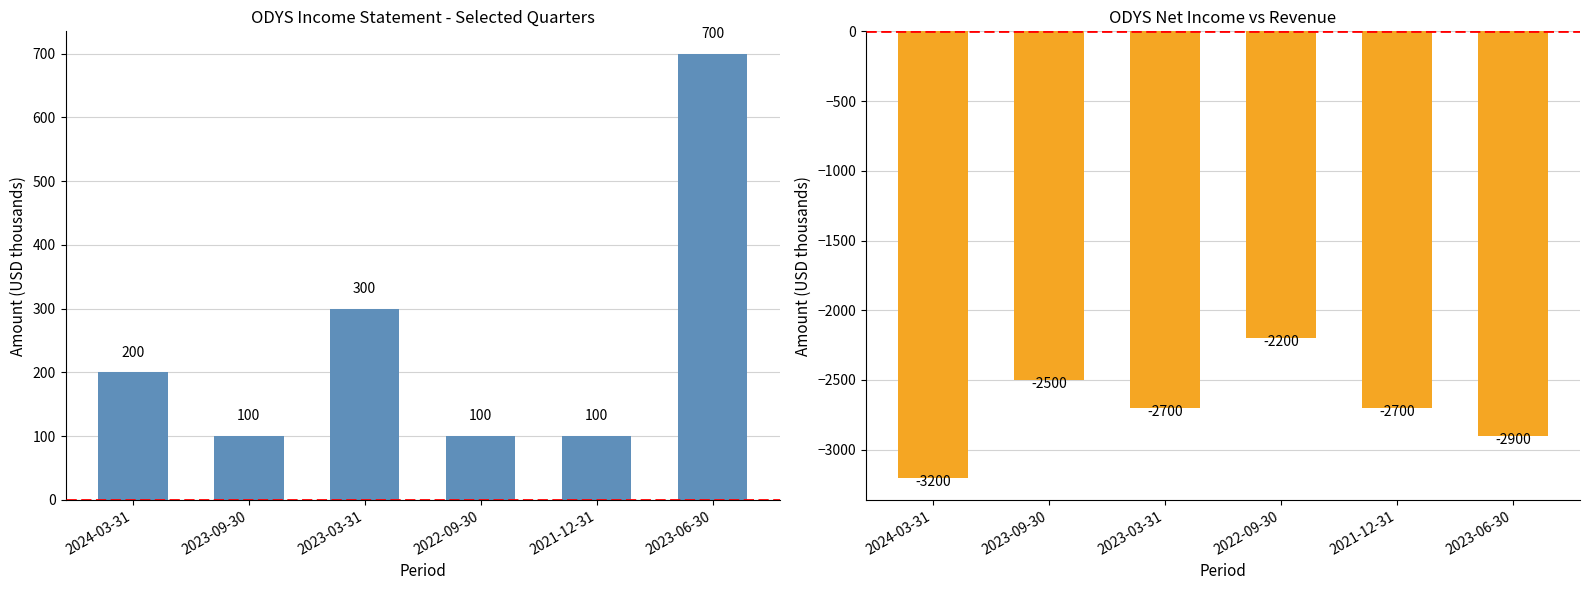

What is the difference between the maximum and minimum values in the Net Income series?

1000